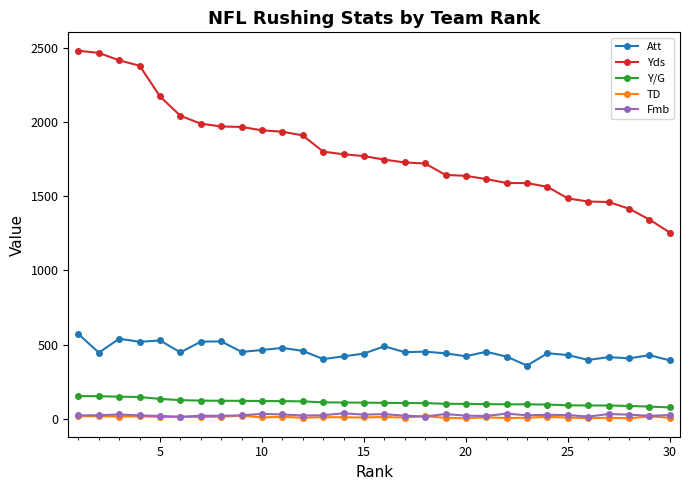

What is the sum of all Fmb values?

798.0